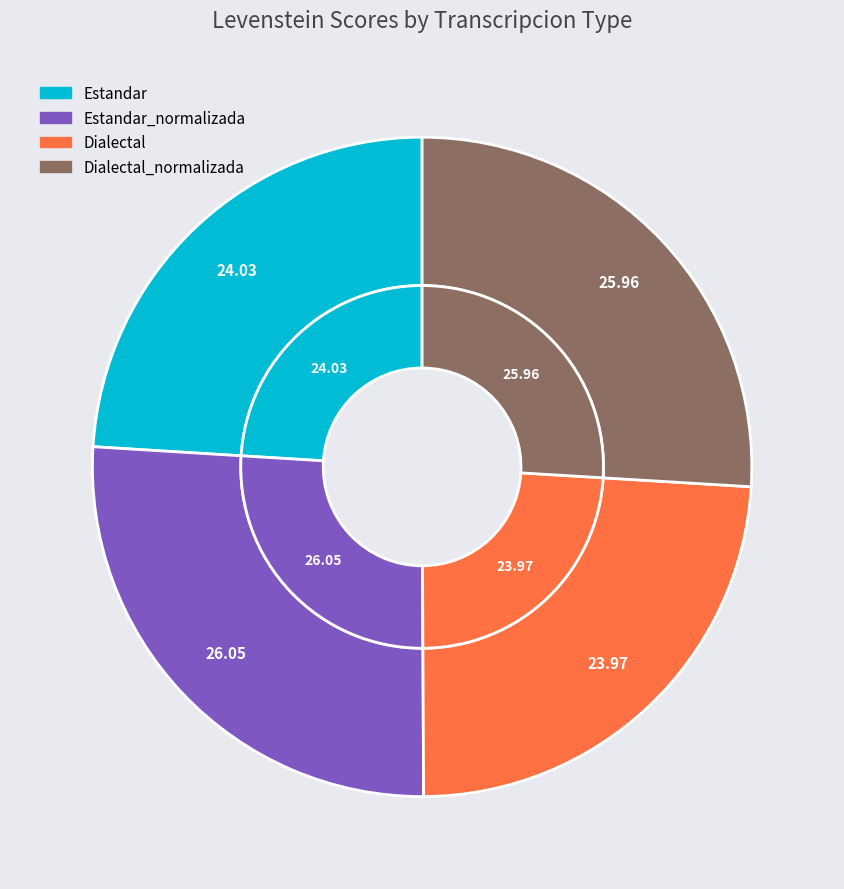

What percentage do Dialectal and Dialectal_normalizada together represent?

49.9%